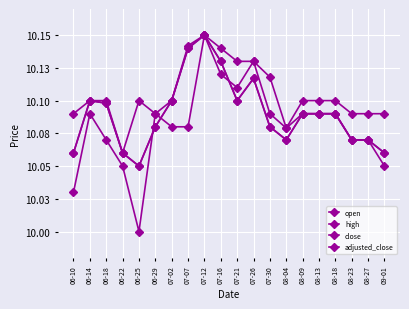

Does the chart display data point markers on the line(s)?

Yes